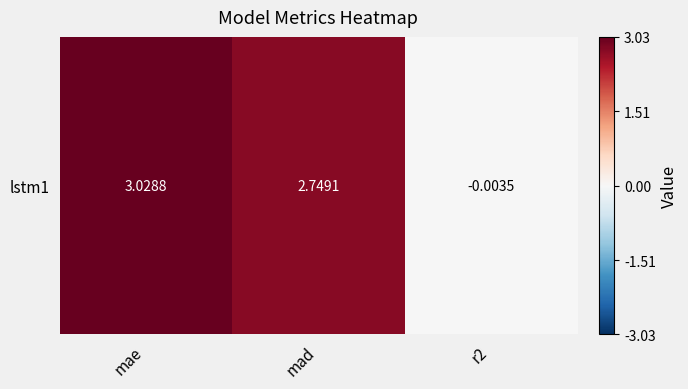

True or false: the data shows -0.0 at r2.

True